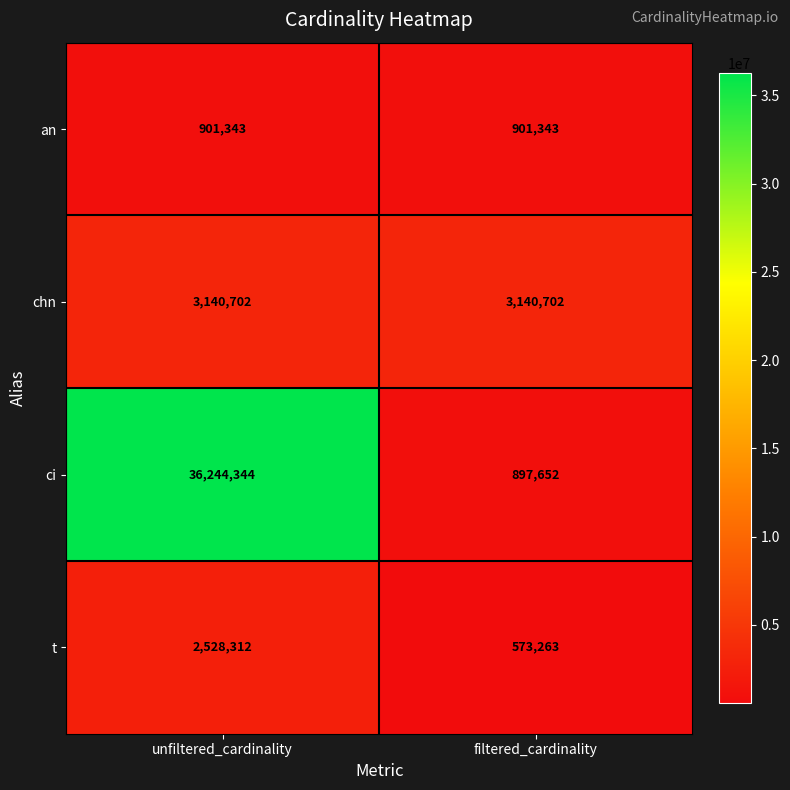

Reading right to left, transcribe all the data shown in this chart.

an: filtered_cardinality=901343	unfiltered_cardinality=901343
chn: filtered_cardinality=3140702	unfiltered_cardinality=3140702
ci: filtered_cardinality=897652	unfiltered_cardinality=36244344
t: filtered_cardinality=573263	unfiltered_cardinality=2528312